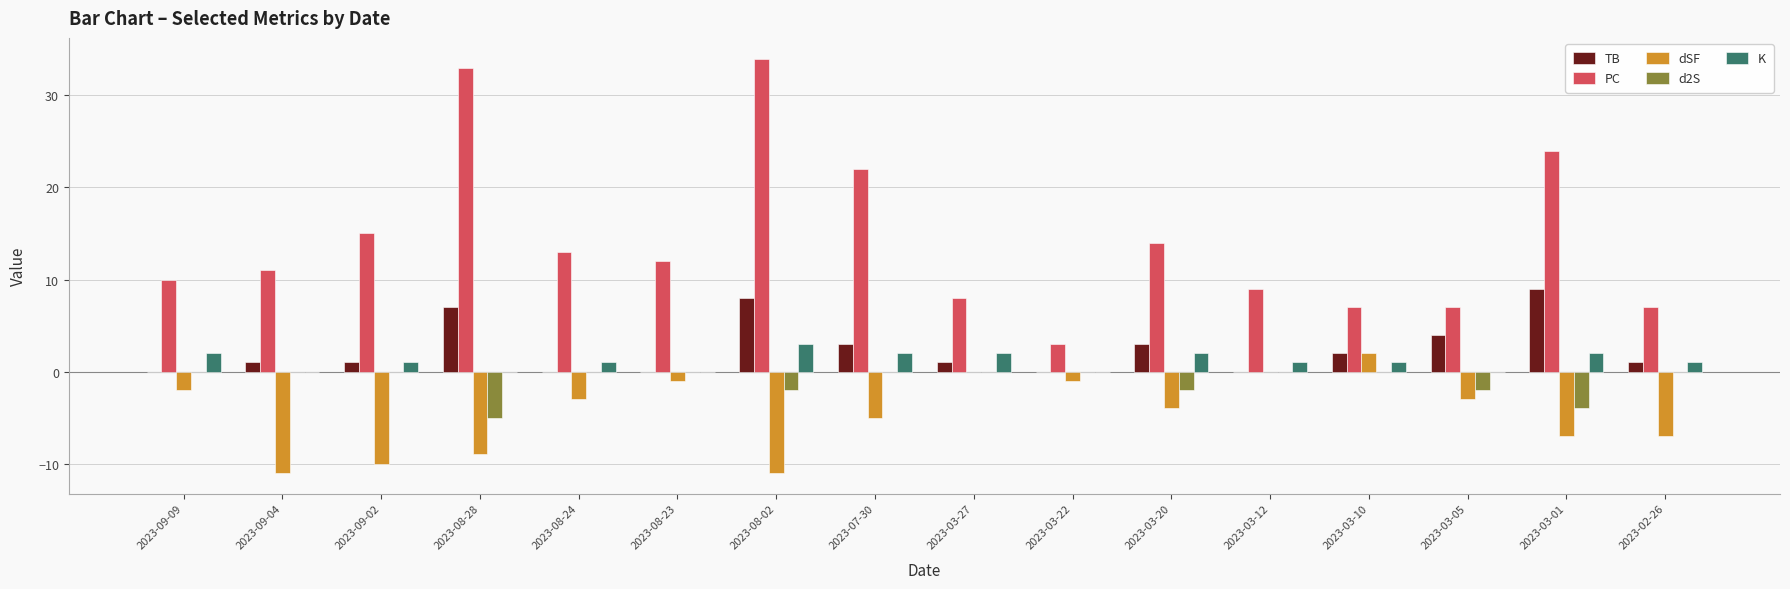

The value of PC at 2023-03-10 is 10. True or false?

False